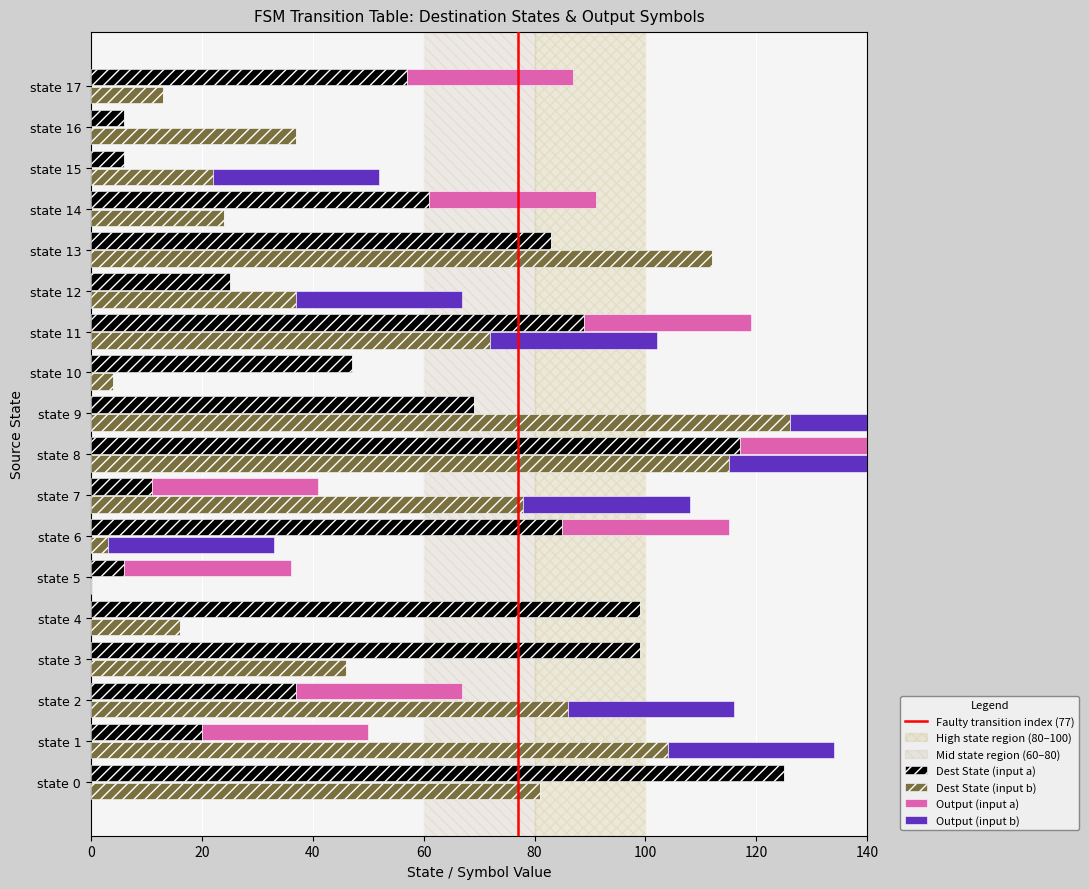

At which category is the sum across all series the highest?

state 8